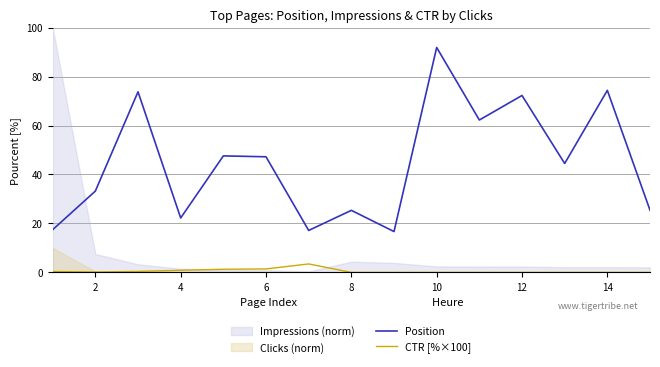

How many interior local peaks does the CTR [%×100] series have?

1